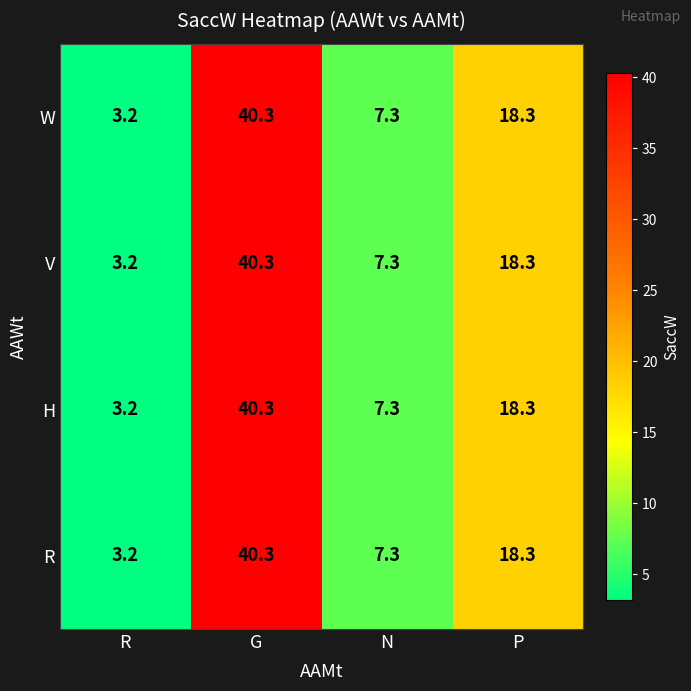

Is it true that V equals 10.4 at P?

False